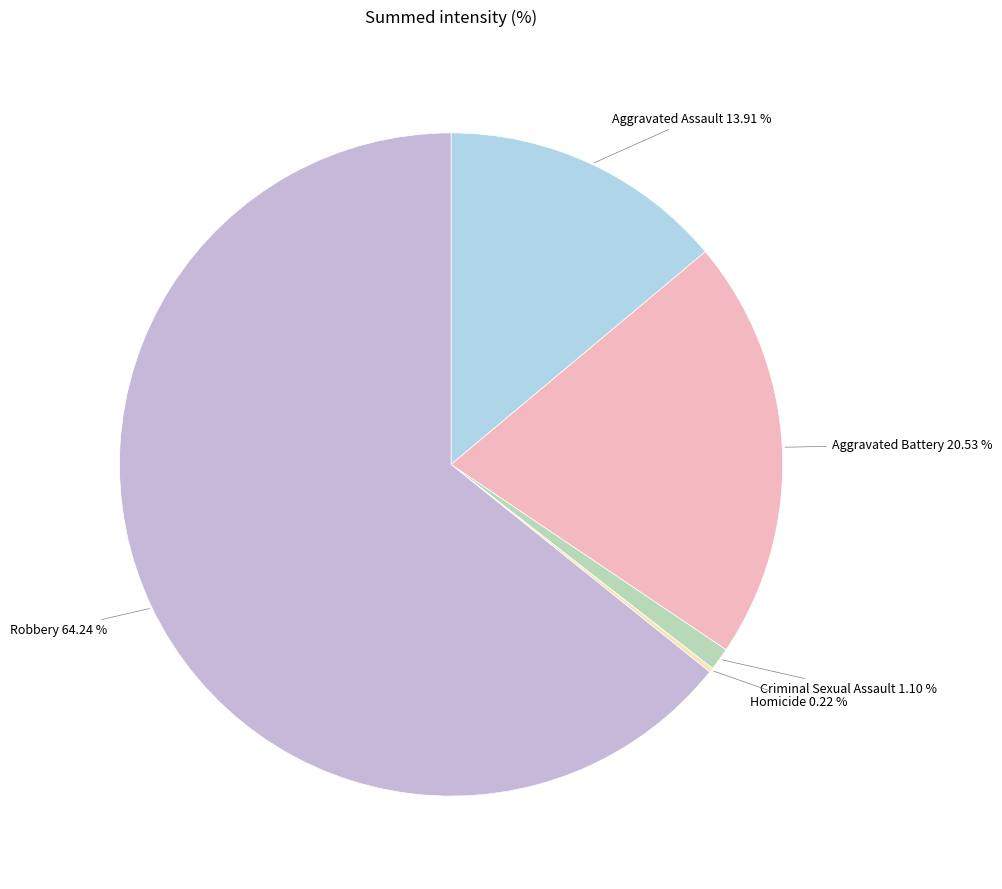

How much of the chart is everything except Robbery?

35.8%